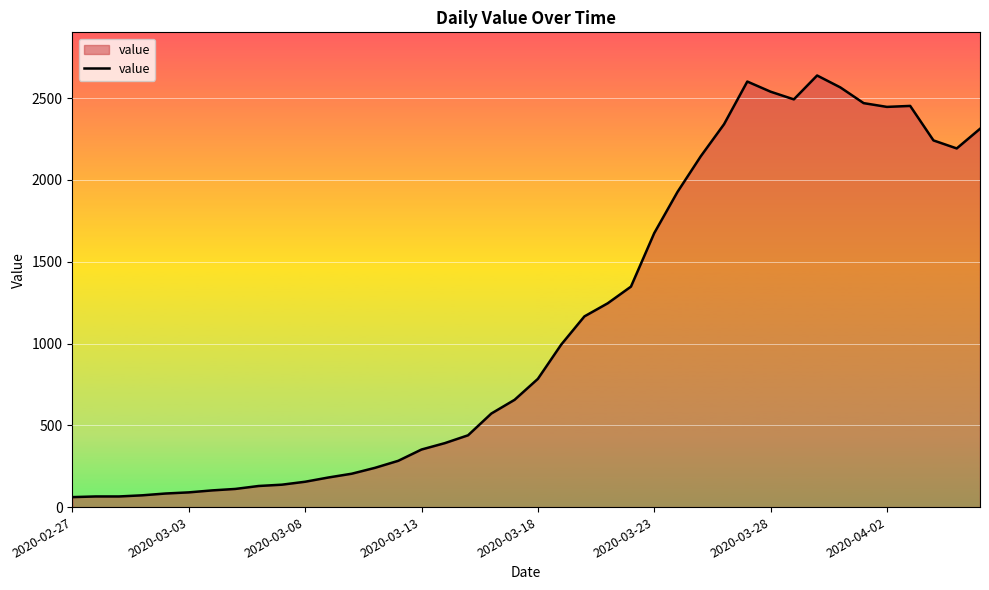

What is the greatest value displayed?

2639